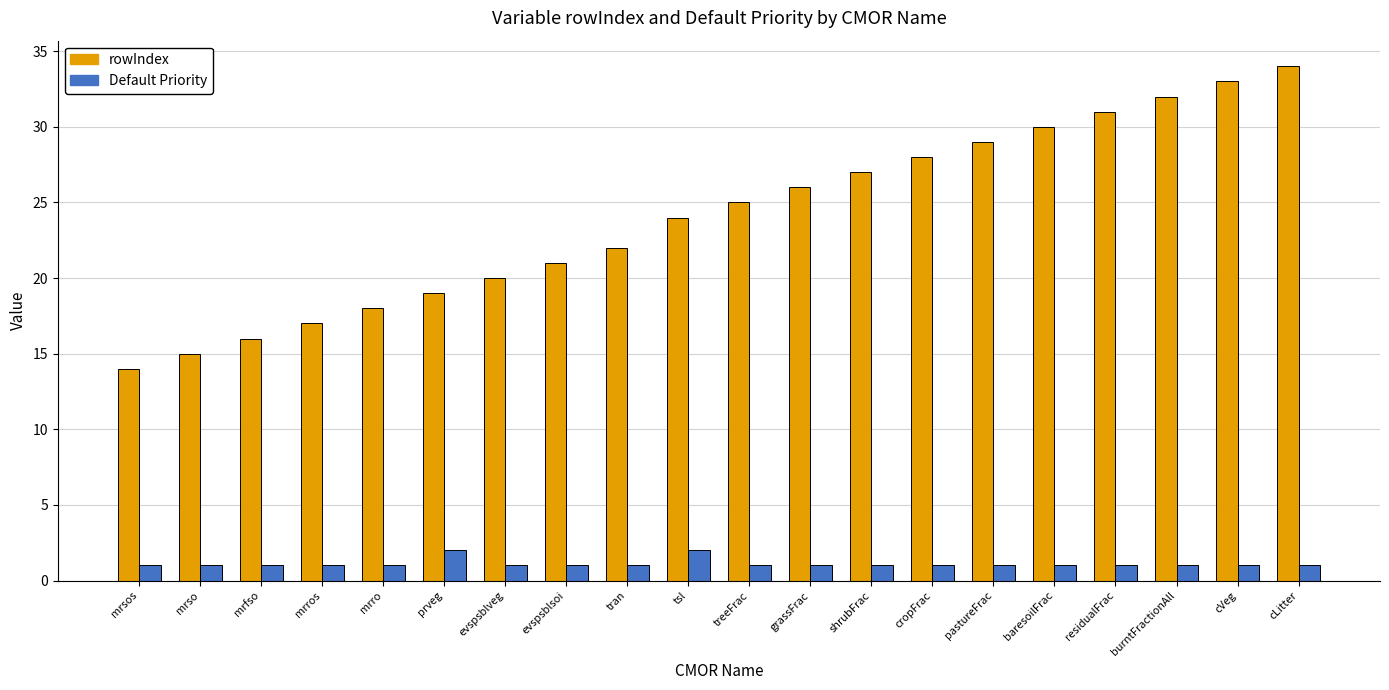

Which series has the largest range (max minus min)?

rowIndex